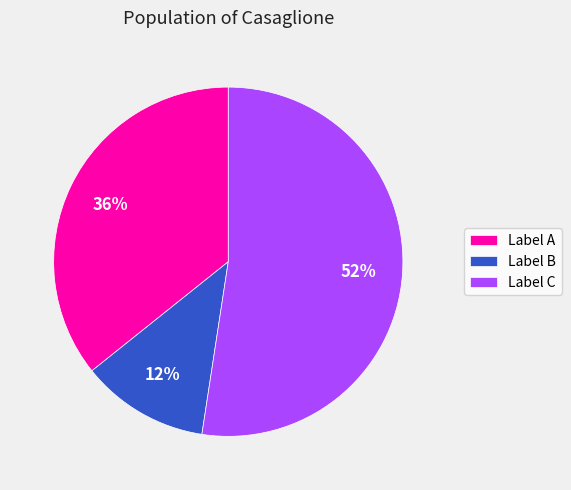

The Label C slice represents 40% of the pie. True or false?

False